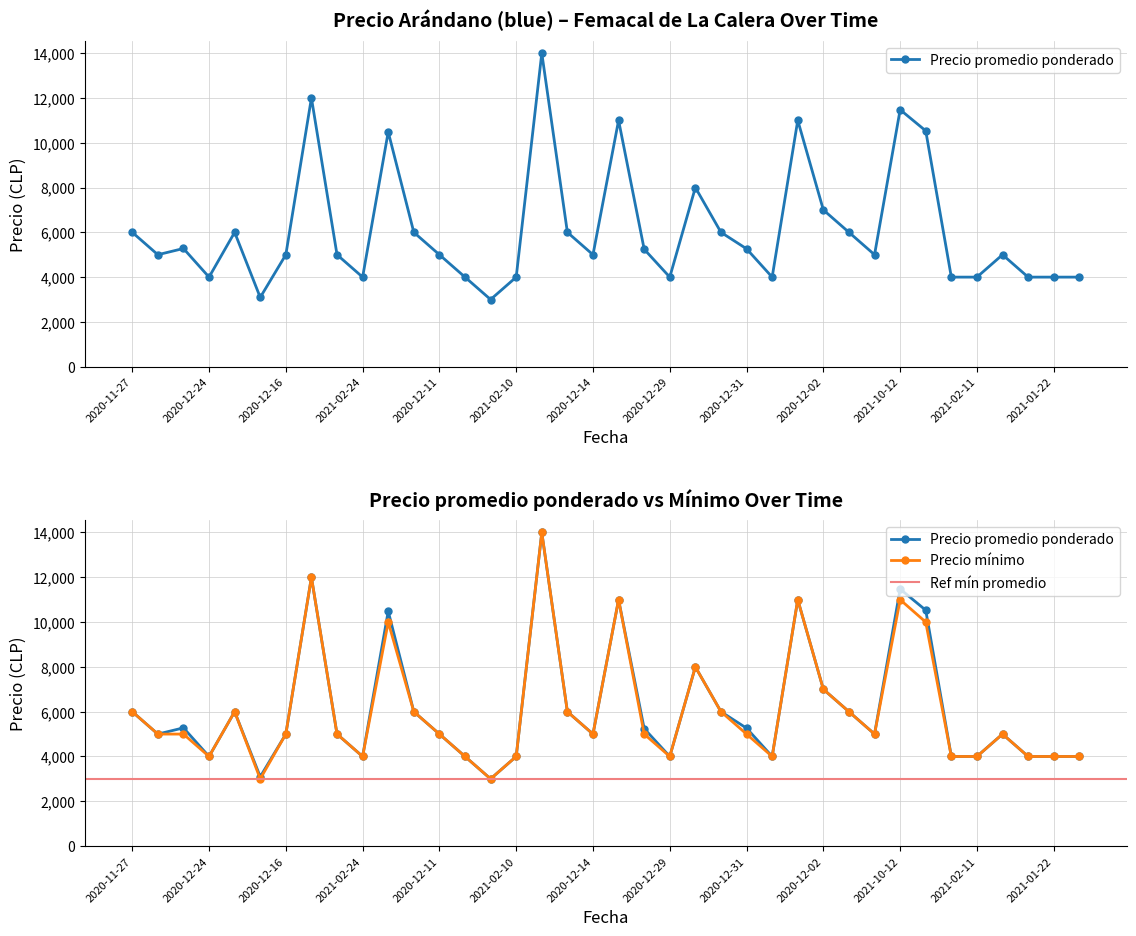

True or false: Precio áximo and Precio mínimo cross at least once.

False